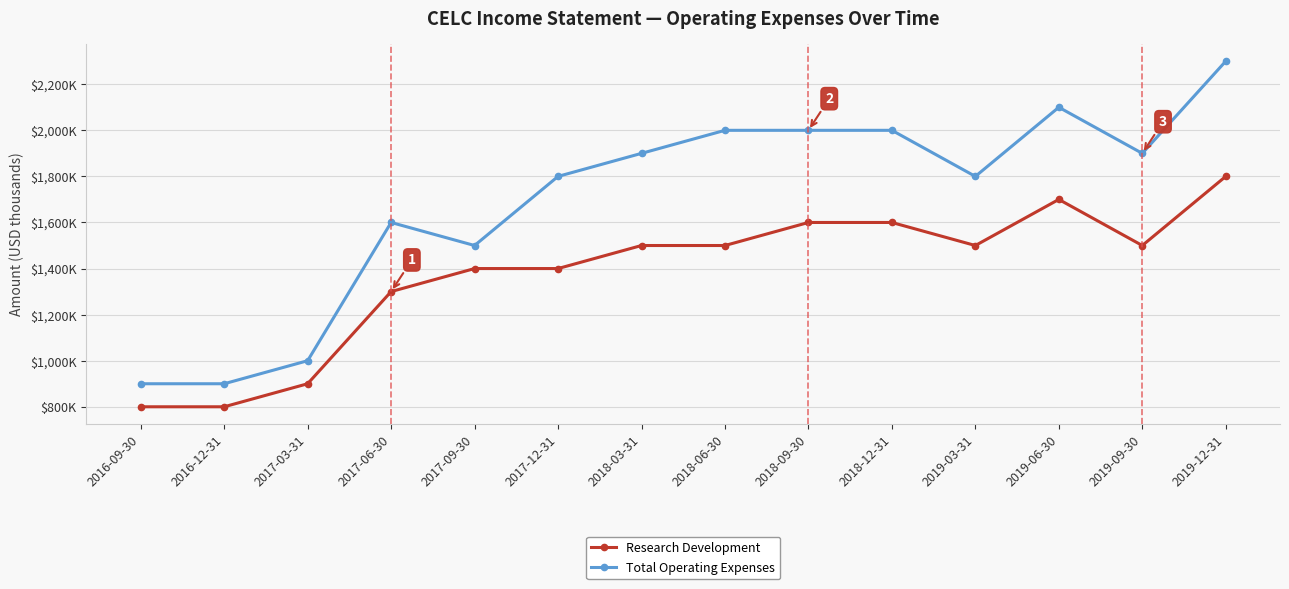

What is the sum of all Research Development values?

19300